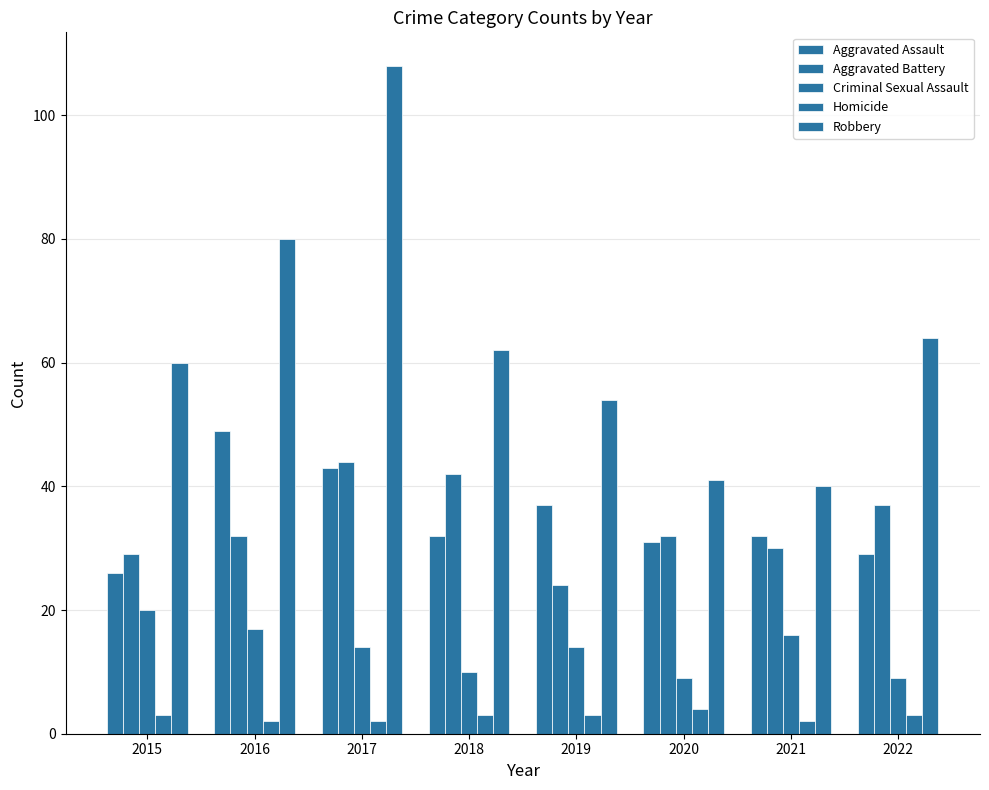

How many data points in Robbery are less than 62?

4